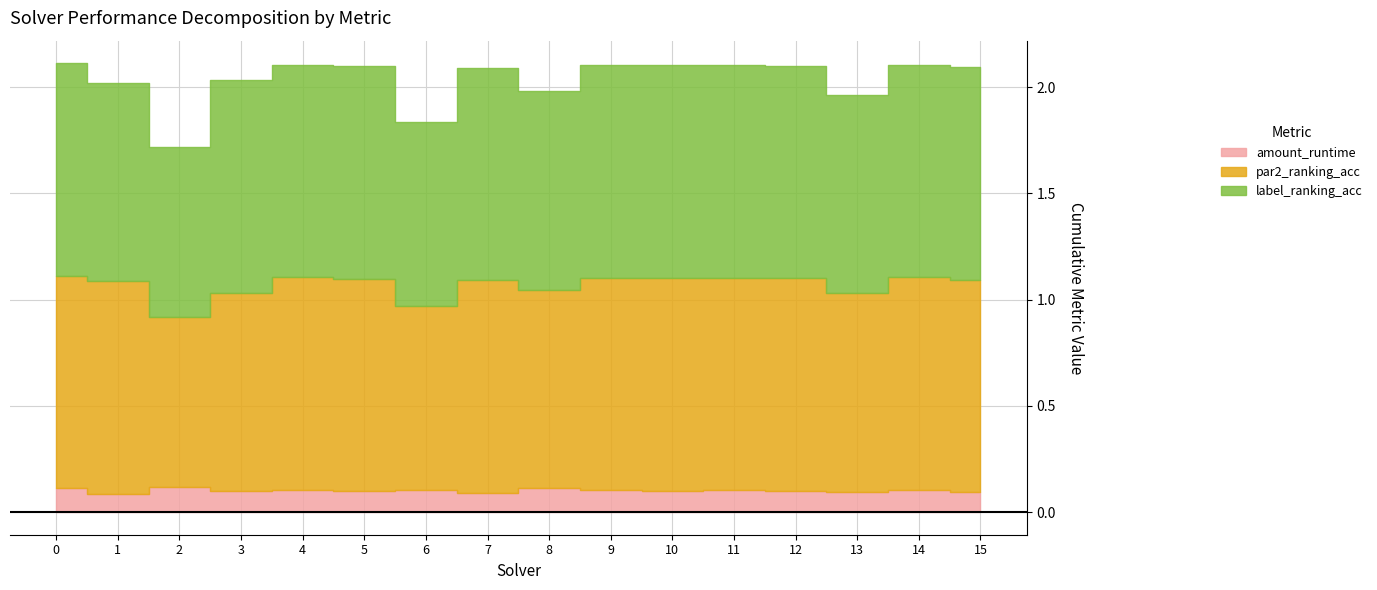

Where is the first local maximum for amount_runtime?

2